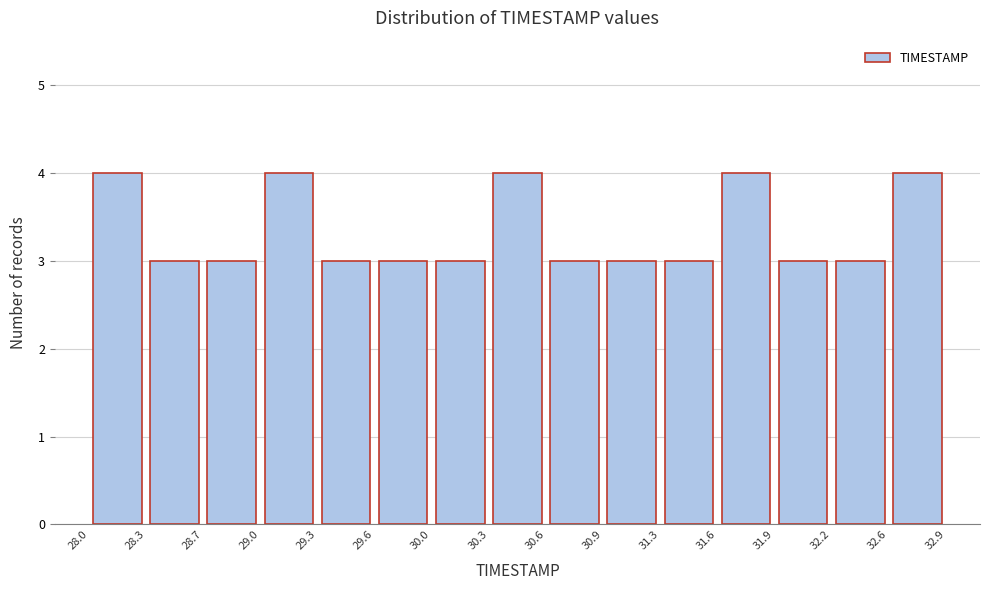

Reading left to right, transcribe this chart: for each bar, give the range it covers on the x-axis and its height. The values are not printed on the chart, so give them approximately, as read against the axis.

28.0 to 28.3: 4
28.3 to 28.7: 3
28.7 to 29.0: 3
29.0 to 29.3: 4
29.3 to 29.6: 3
29.6 to 30.0: 3
30.0 to 30.3: 3
30.3 to 30.6: 4
30.6 to 30.9: 3
30.9 to 31.3: 3
31.3 to 31.6: 3
31.6 to 31.9: 4
31.9 to 32.2: 3
32.2 to 32.6: 3
32.6 to 32.9: 4